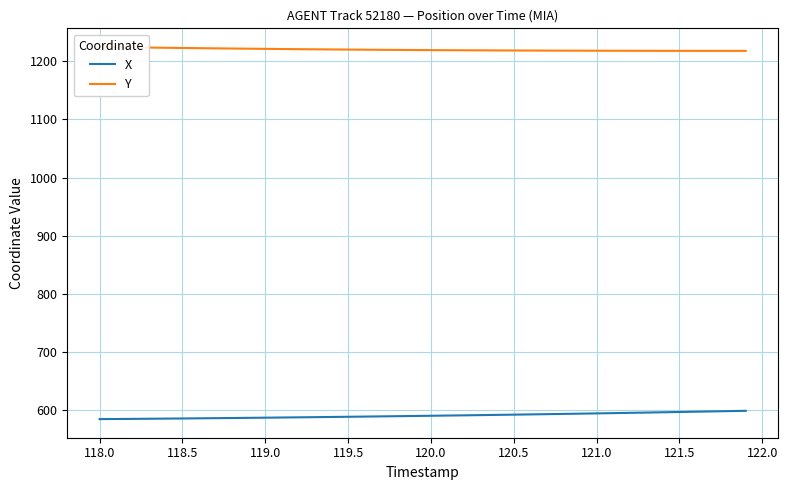

What is the maximum value for X?

598.3